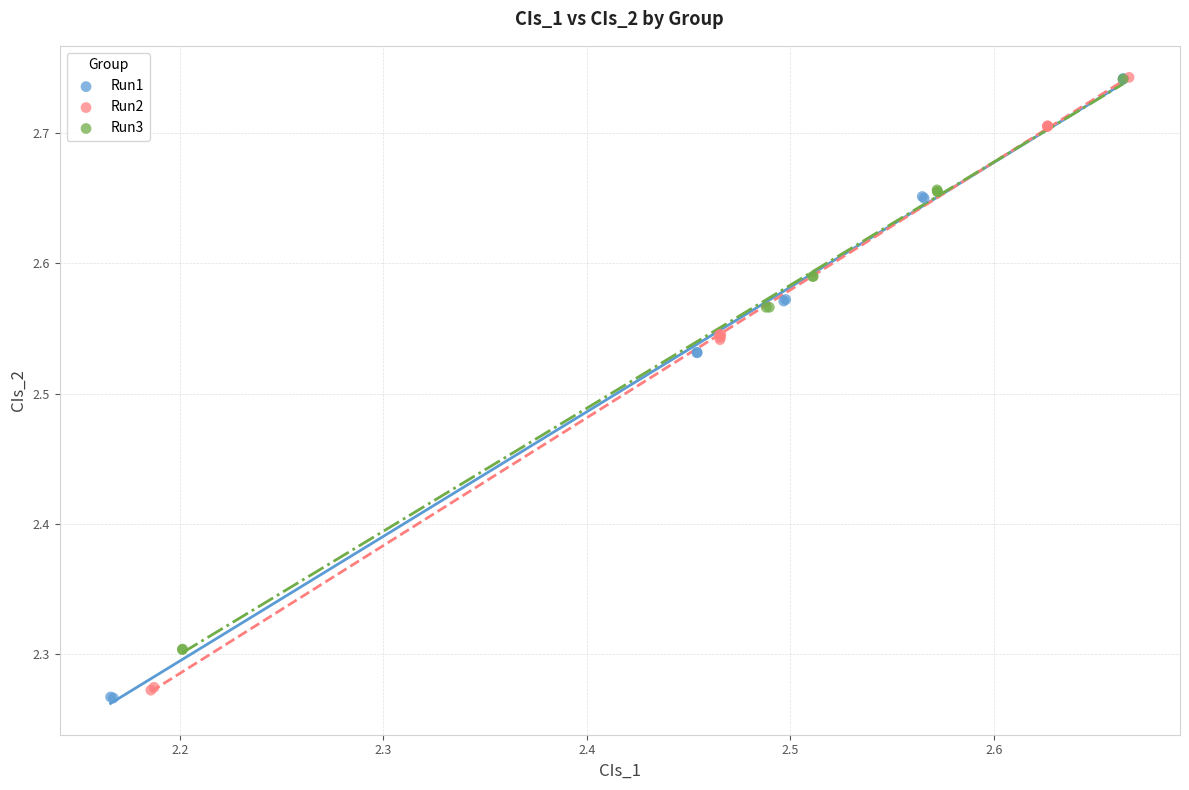

What are all the series names shown in the legend?

Run1, Run2, Run3